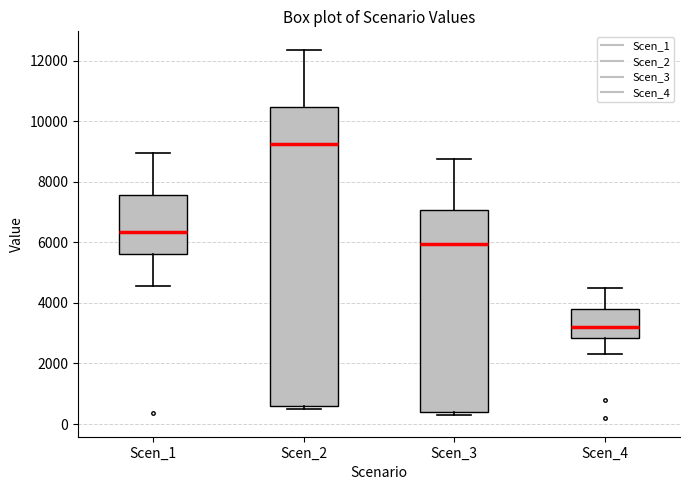

Which box is the tallest, from its lower edge to its upper edge?

Scen_2